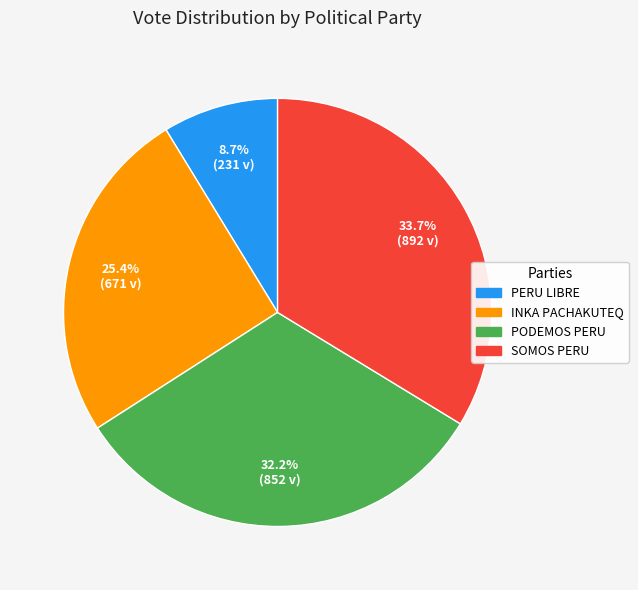

Does any single category account for the majority?

No